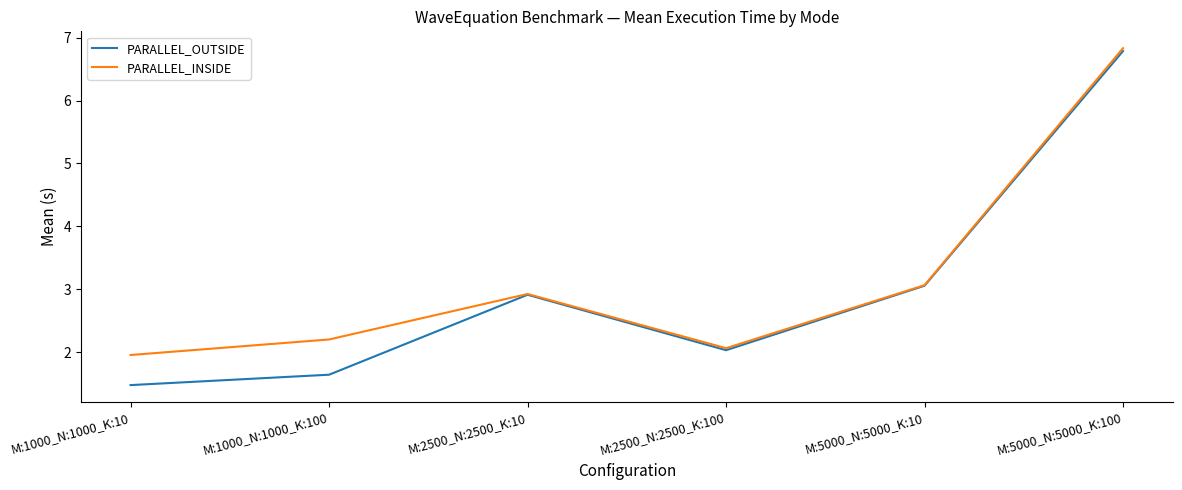

What are all the series names shown in the legend?

PARALLEL_OUTSIDE, PARALLEL_INSIDE